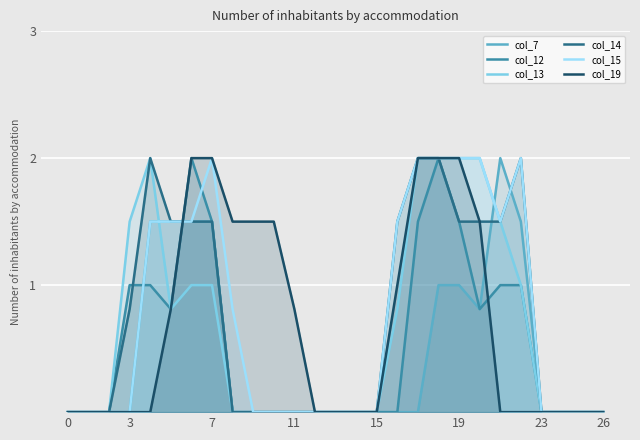

True or false: col_12 has a value of 1.2 at 26.

False